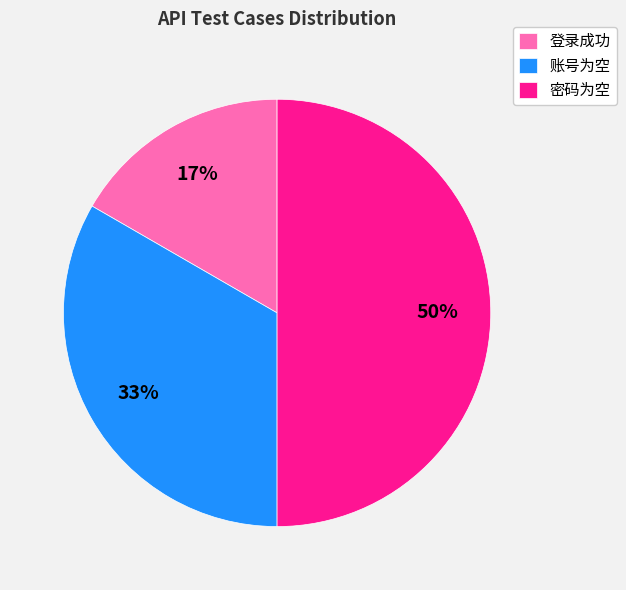

What is the ratio of the value at 账号为空 to the value at 密码为空?

0.7